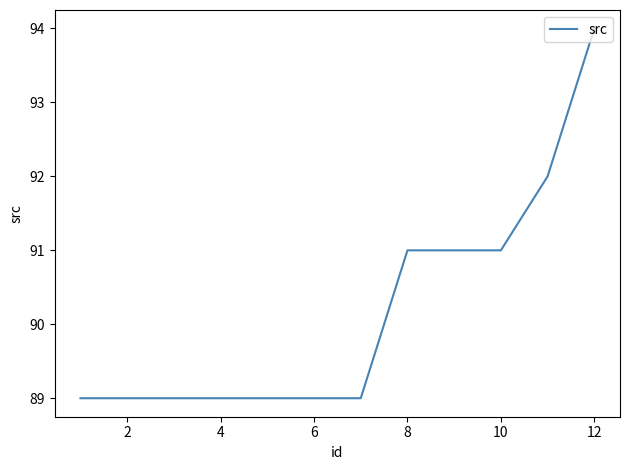

What is the greatest value displayed?

94